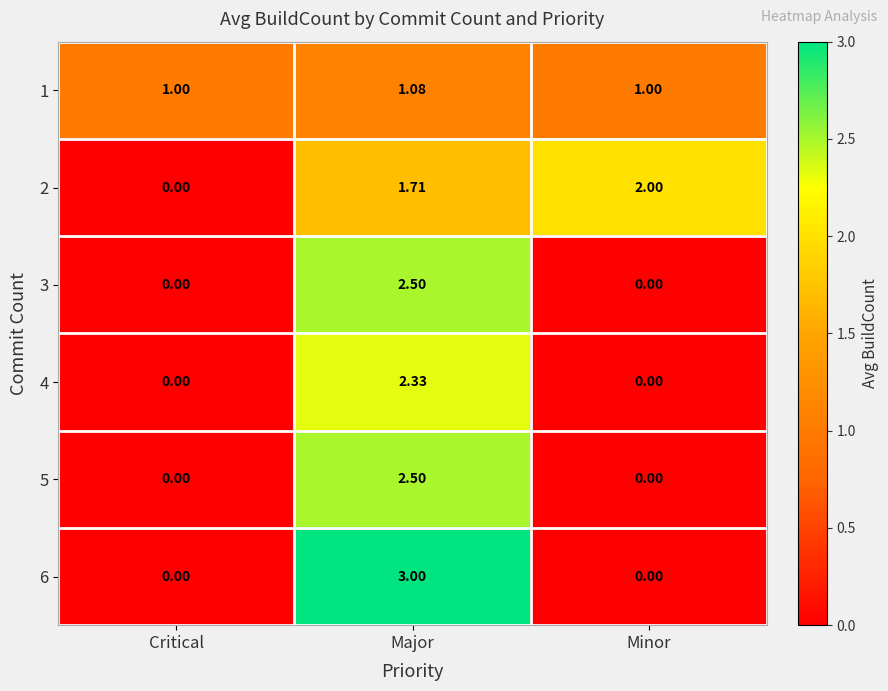

Is the value of 1 at Critical greater than the value of 6 at Major?

No